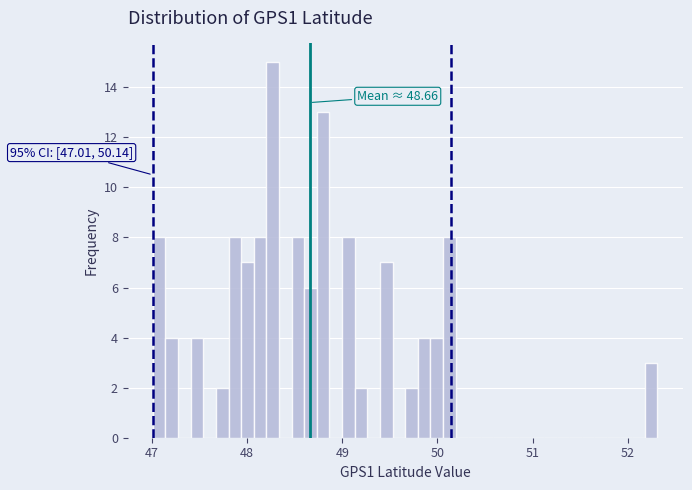

Around what value on the x-axis is the tallest bar? Give the approximate position of its centre, as read against the axis.

48.3